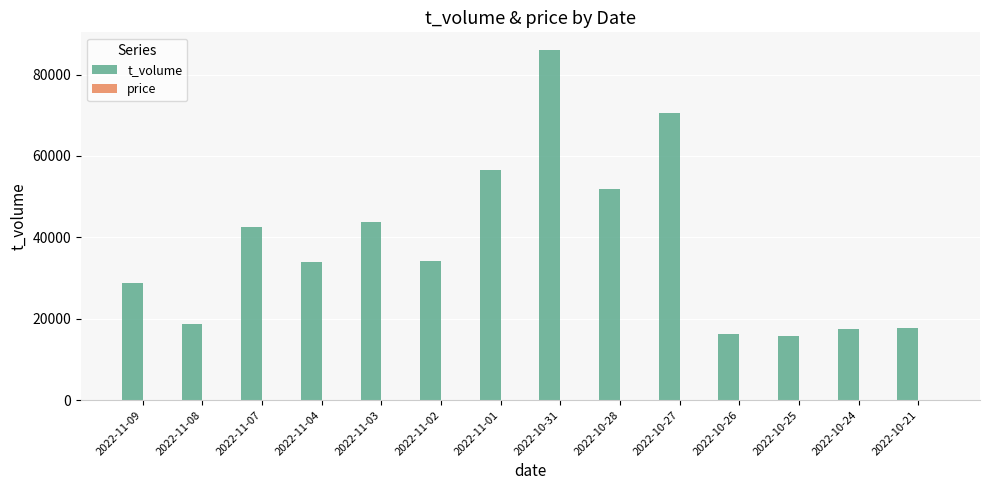

Which category has the highest value across all series?

2022-10-31